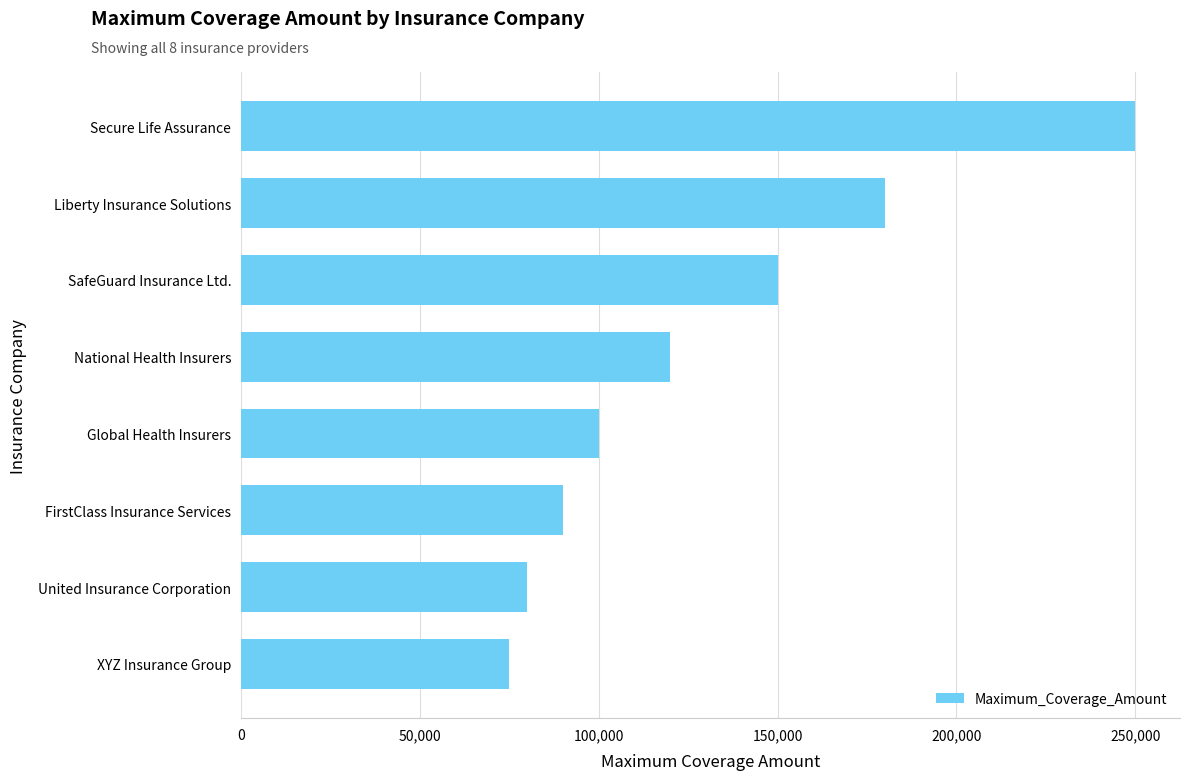

What is the average value?

130625